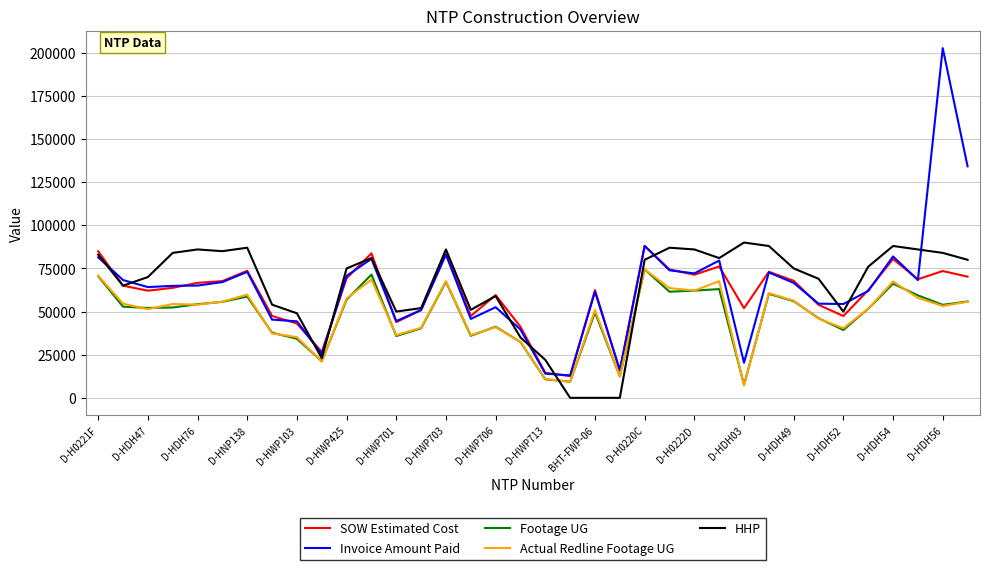

How many lines are shown in the chart?

5